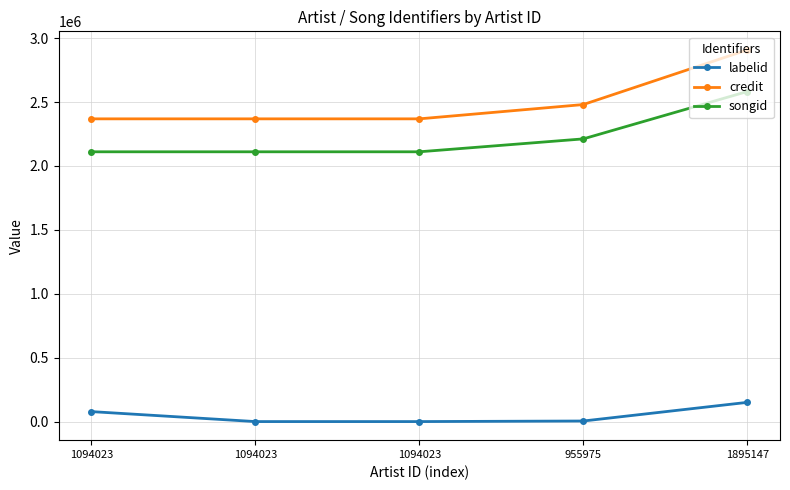

What is the label of the 2nd point from the right?

955975